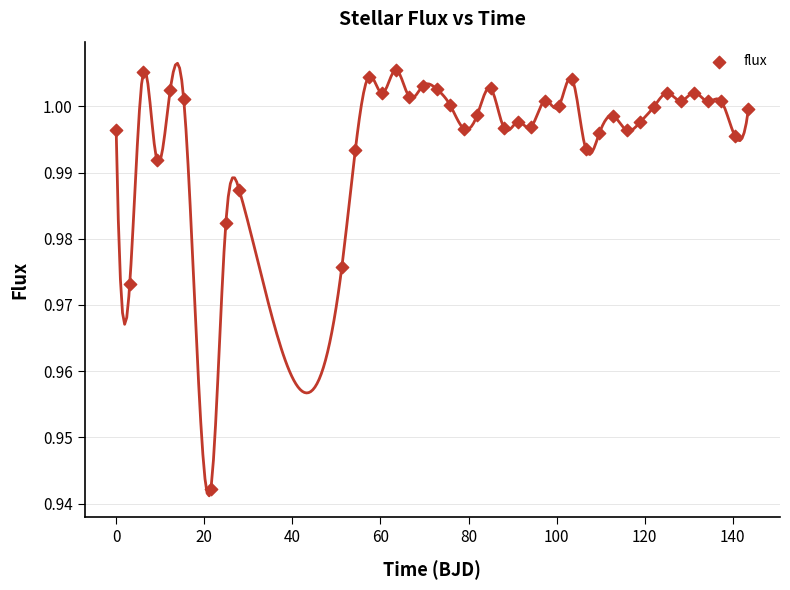

What is the range of X values (max minus min)?

143.5